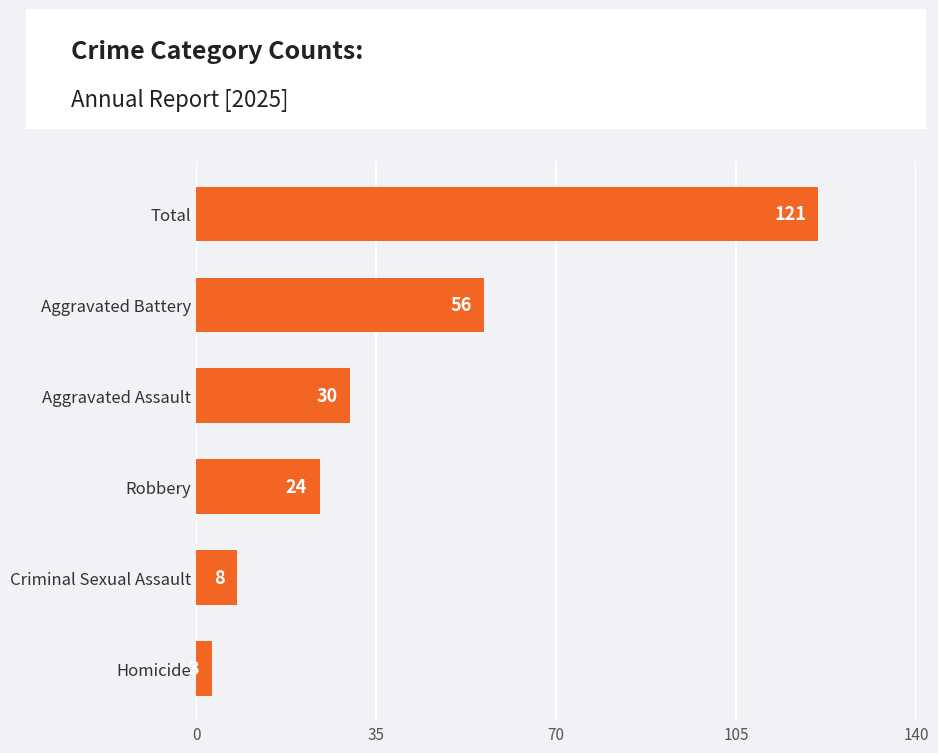

Reading bottom to top, extract all data points from this chart.

Homicide=3	Criminal Sexual Assault=8	Robbery=24	Aggravated Assault=30	Aggravated Battery=56	Total=121